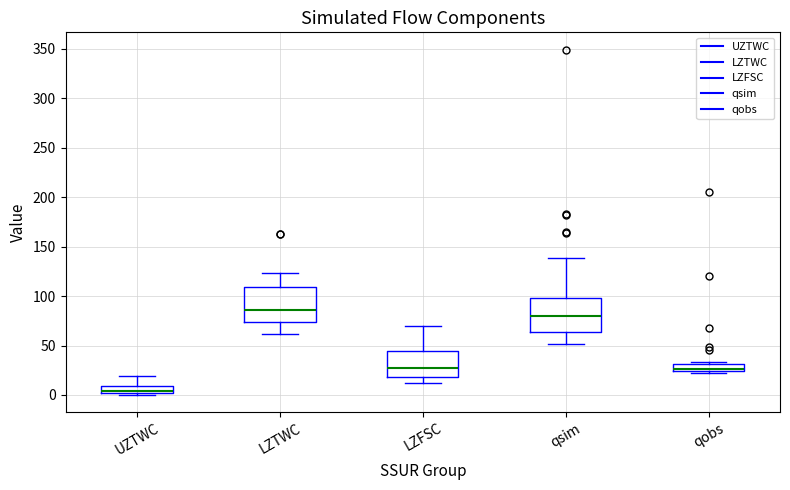

Where does the upper whisker of the box for qsim end on the y-axis? The values are not printed on the chart, so give them approximately, as read against the axis.

140